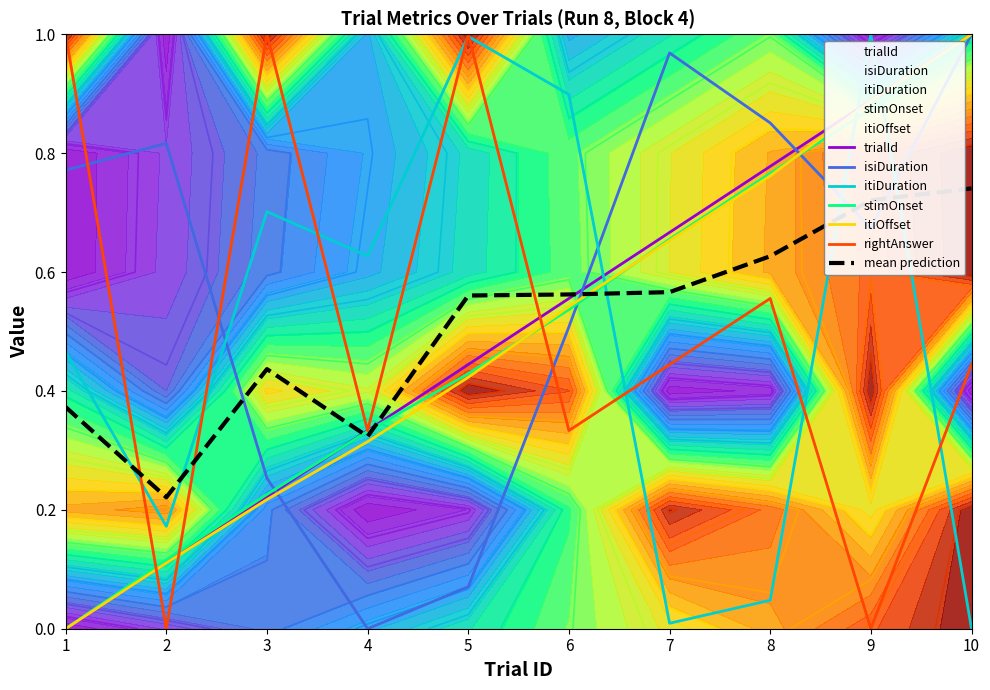

Which series ends up on top after the final intersection of itiOffset and rightAnswer?

itiOffset